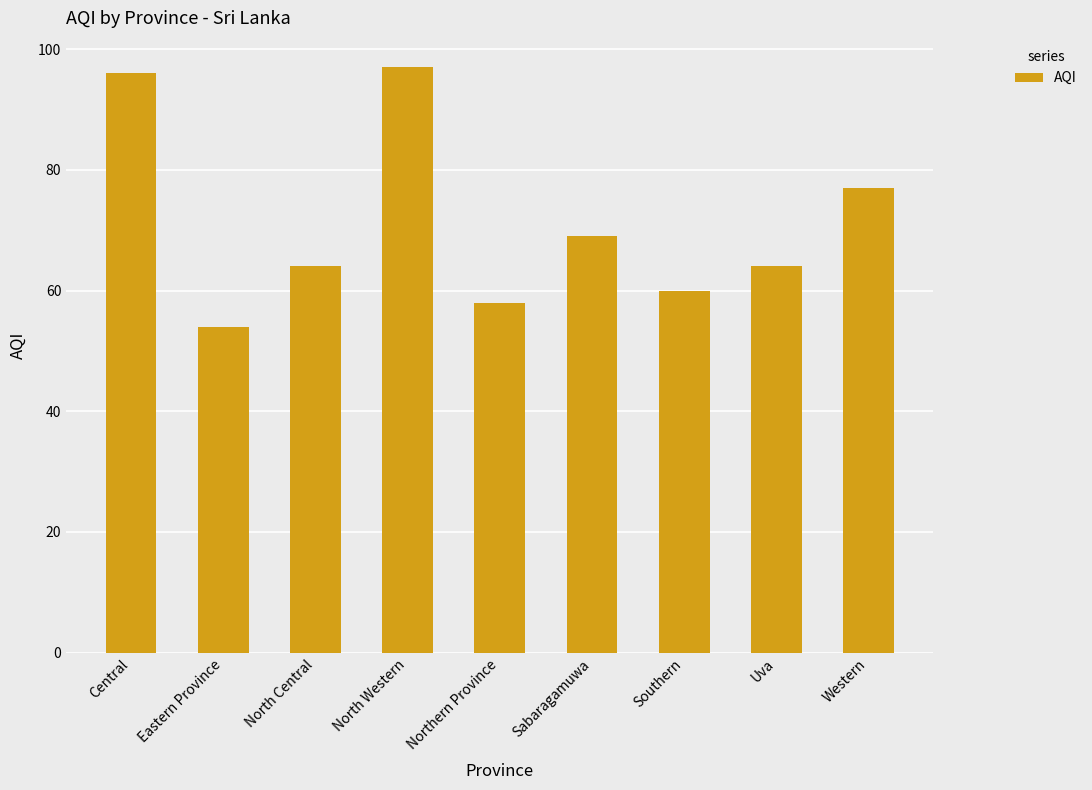

What is the average value?

71